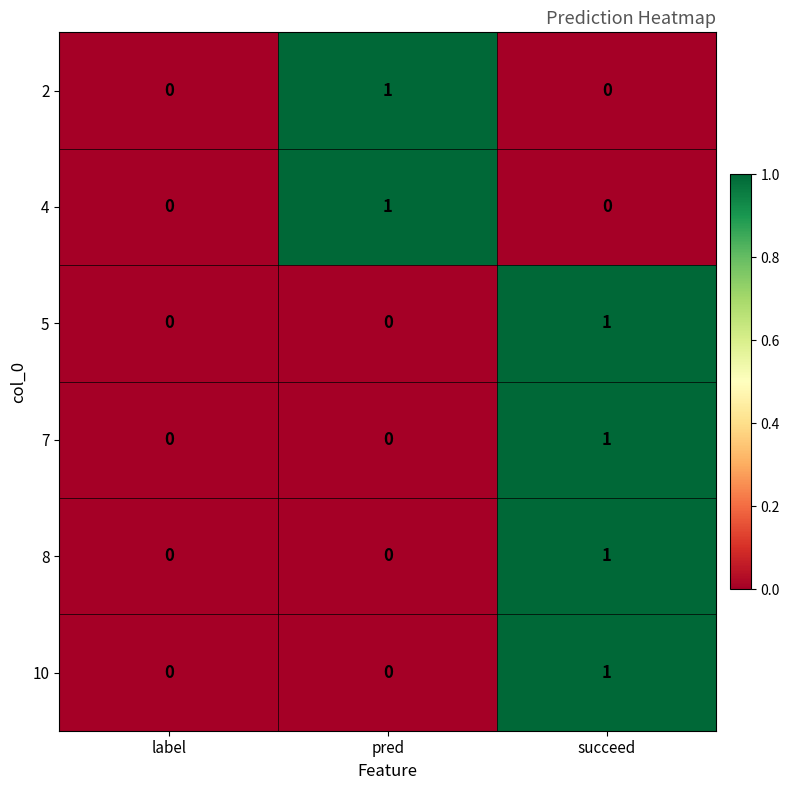

Which category has the highest value in the 7 series?

succeed